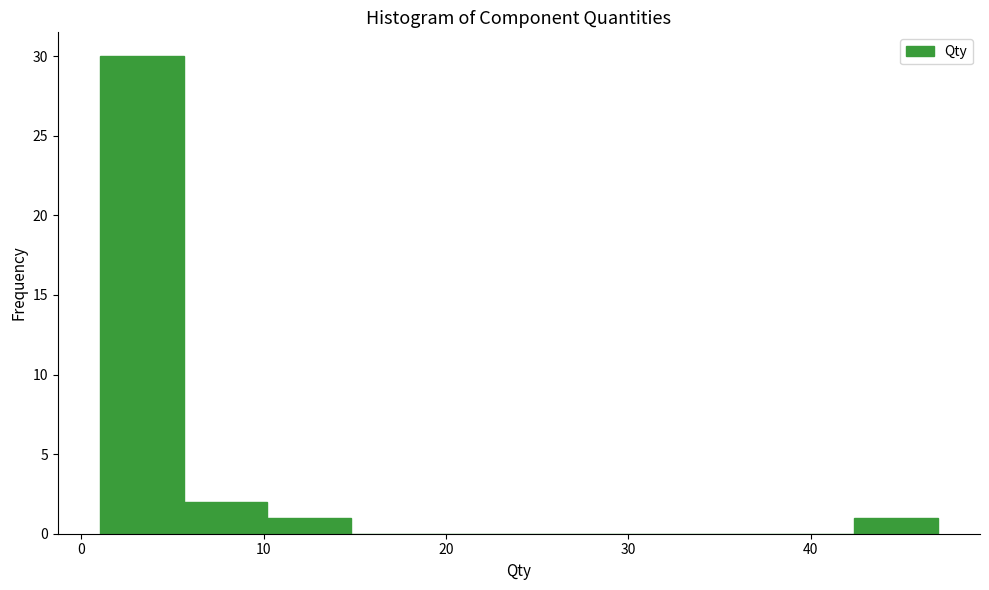

Reading left to right, transcribe this chart: for each bar, give the range it covers on the x-axis and its height. Neither the bar edges nor the heights are printed on the chart, so give them approximately, as read against the axes.

1.0 to 5.6: 30
5.6 to 10.2: 2
10.2 to 14.8: 1
14.8 to 19.4: 0
19.4 to 24.0: 0
24.0 to 28.6: 0
28.6 to 33.2: 0
33.2 to 37.8: 0
37.8 to 42.4: 0
42.4 to 47.0: 1